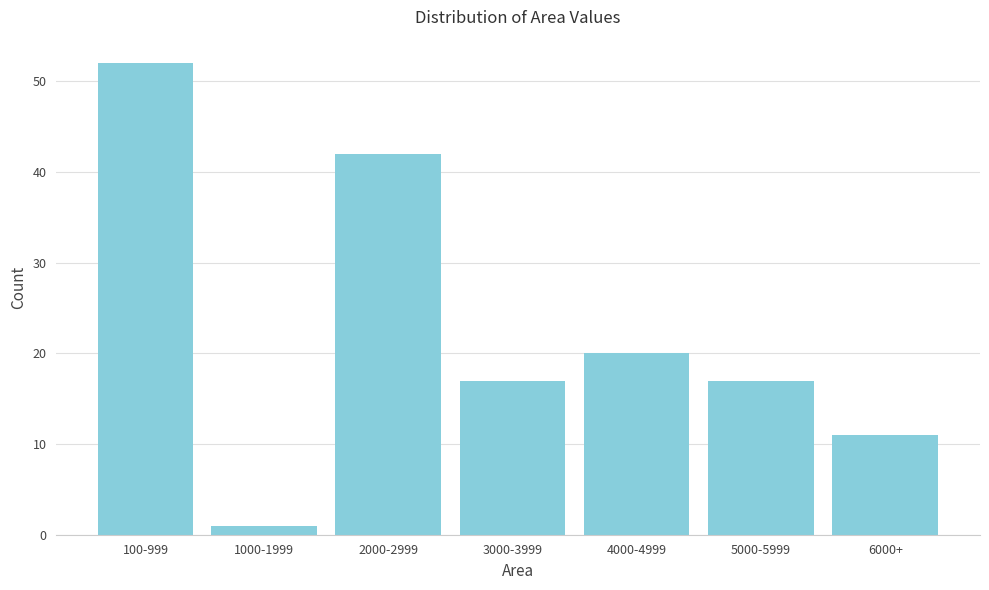

Reading right to left, transcribe all the data shown in this chart.

11	17	20	17	42	1	52